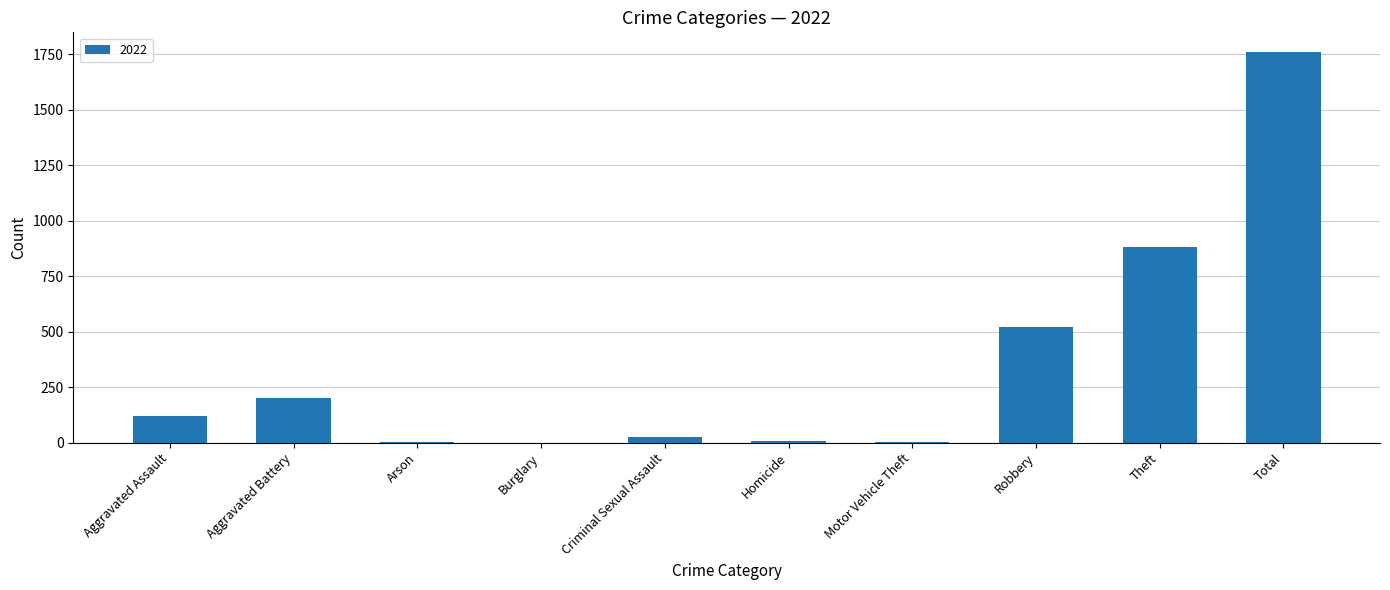

What is the greatest value displayed?

1761